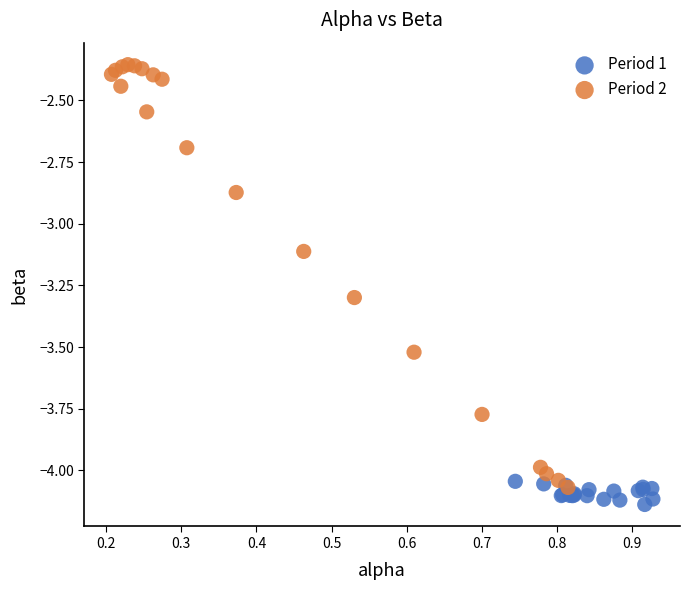

Which series has the widest spread of Y values?

Period 2